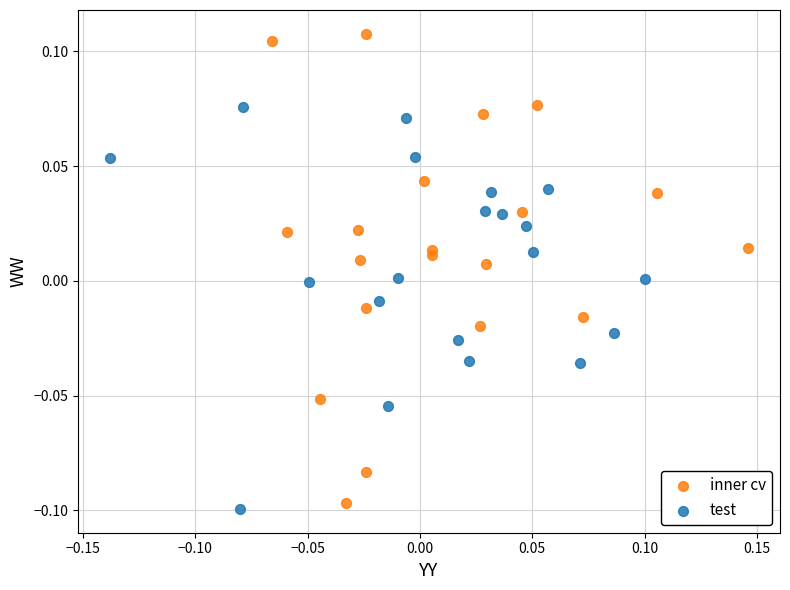

Which series has the widest spread of Y values?

inner cv